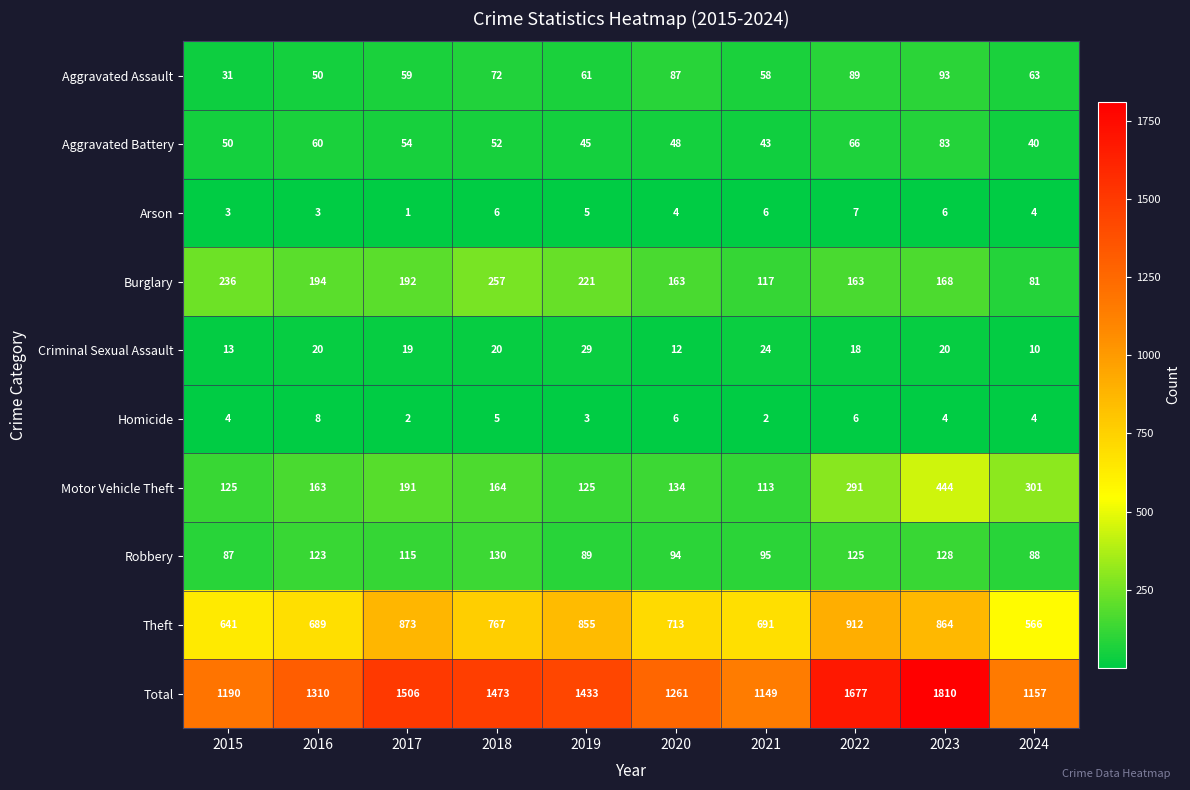

Which series has the largest total across all categories?

Total